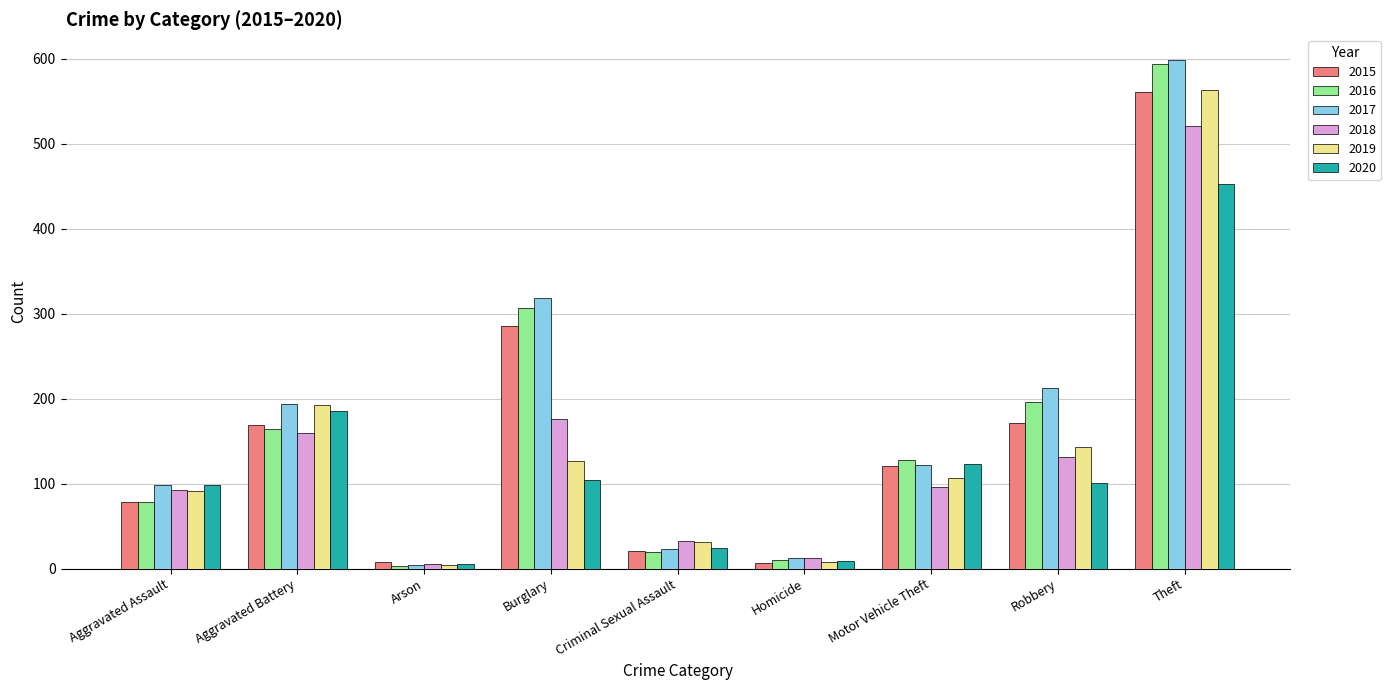

What is the minimum value for 2018?

6